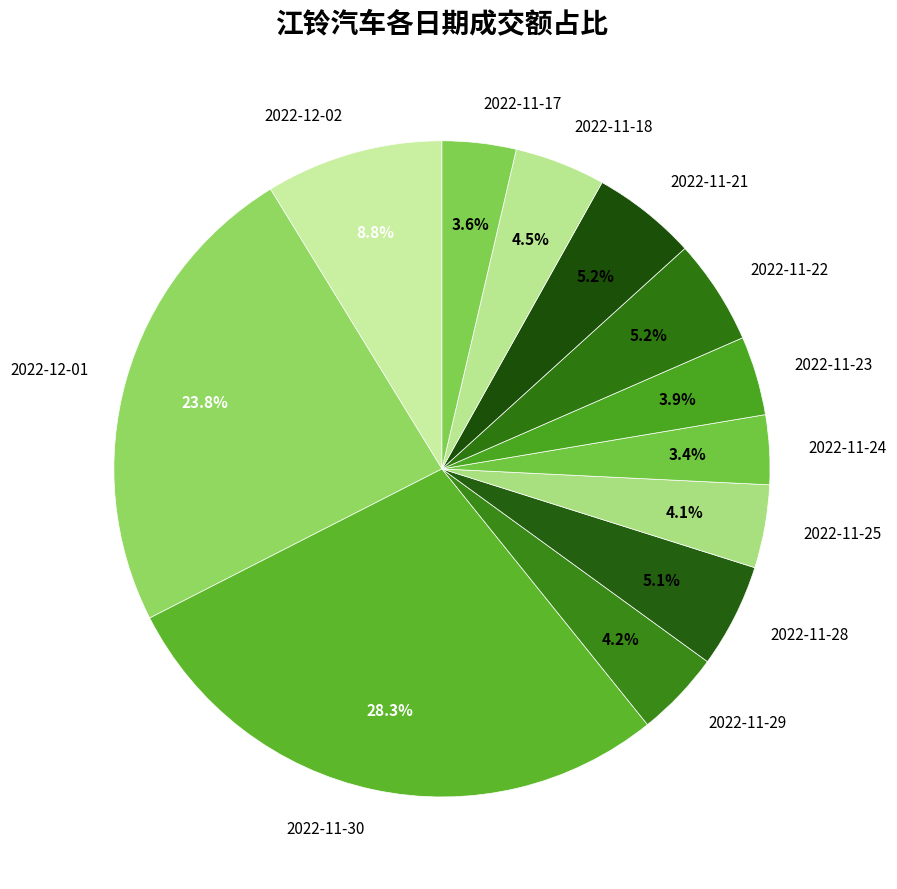

Do 2022-11-17 and 2022-11-21 together represent more than half of the pie?

No